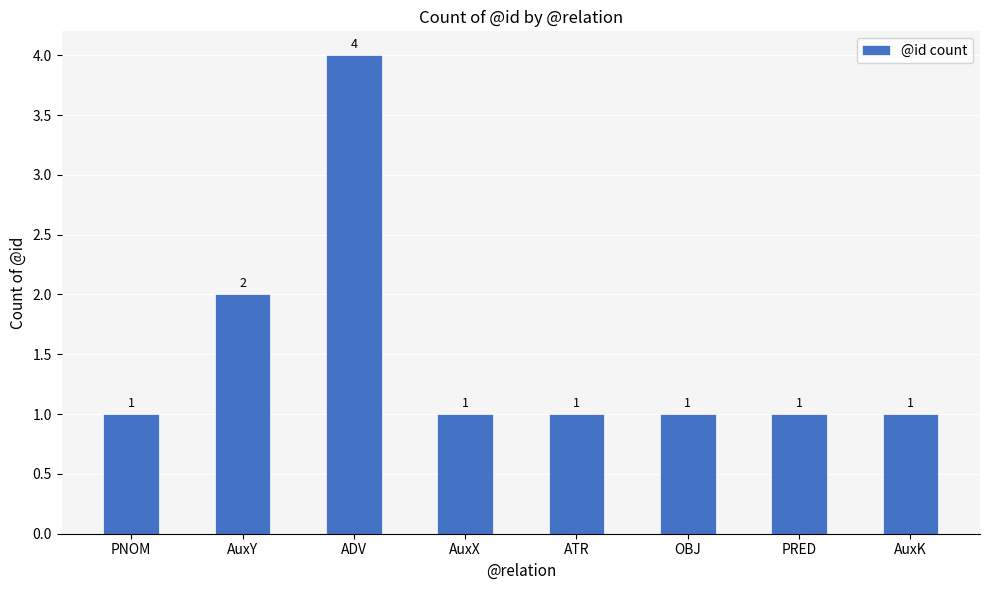

What is the maximum value shown in the chart?

4